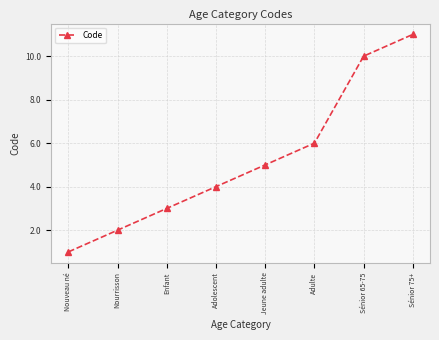

What is the difference between the values at Sénior 65-75 and Nourrisson?

8